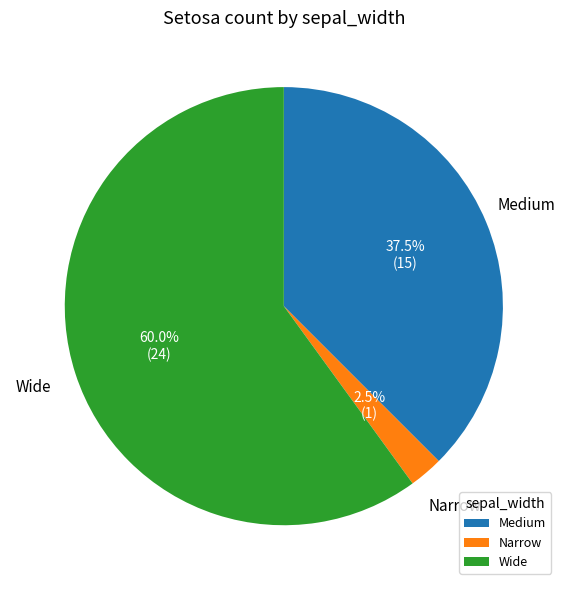

Combined, do Wide and Medium account for over 50%?

Yes